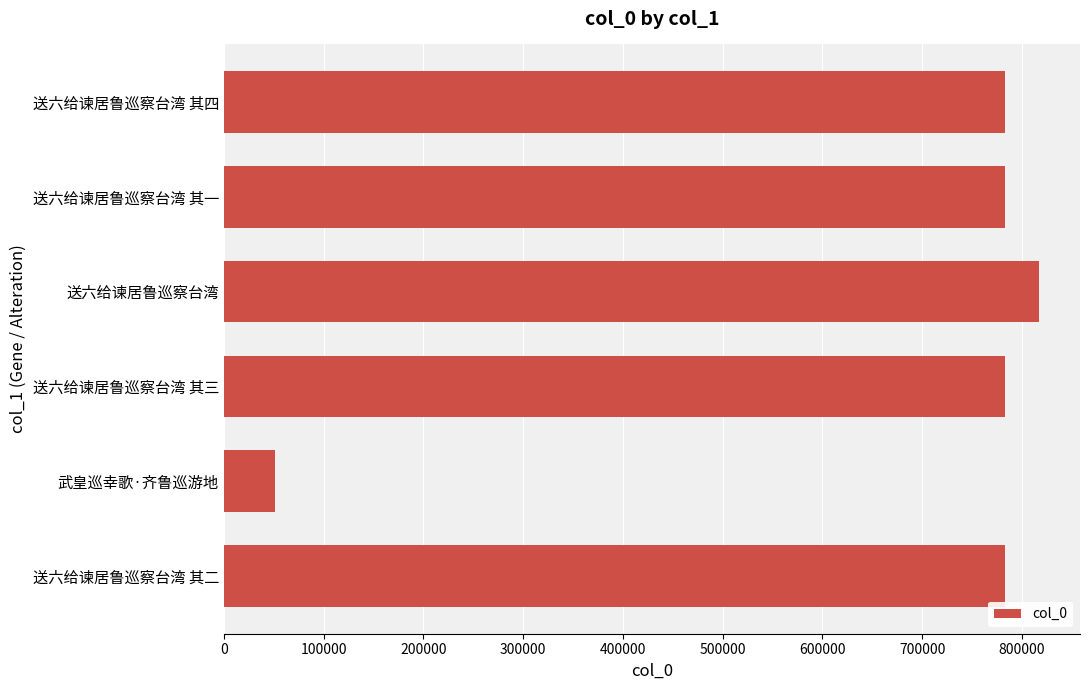

What is the ratio of the value at 送六给谏居鲁巡察台湾 to the value at 送六给谏居鲁巡察台湾 其一?

1.0